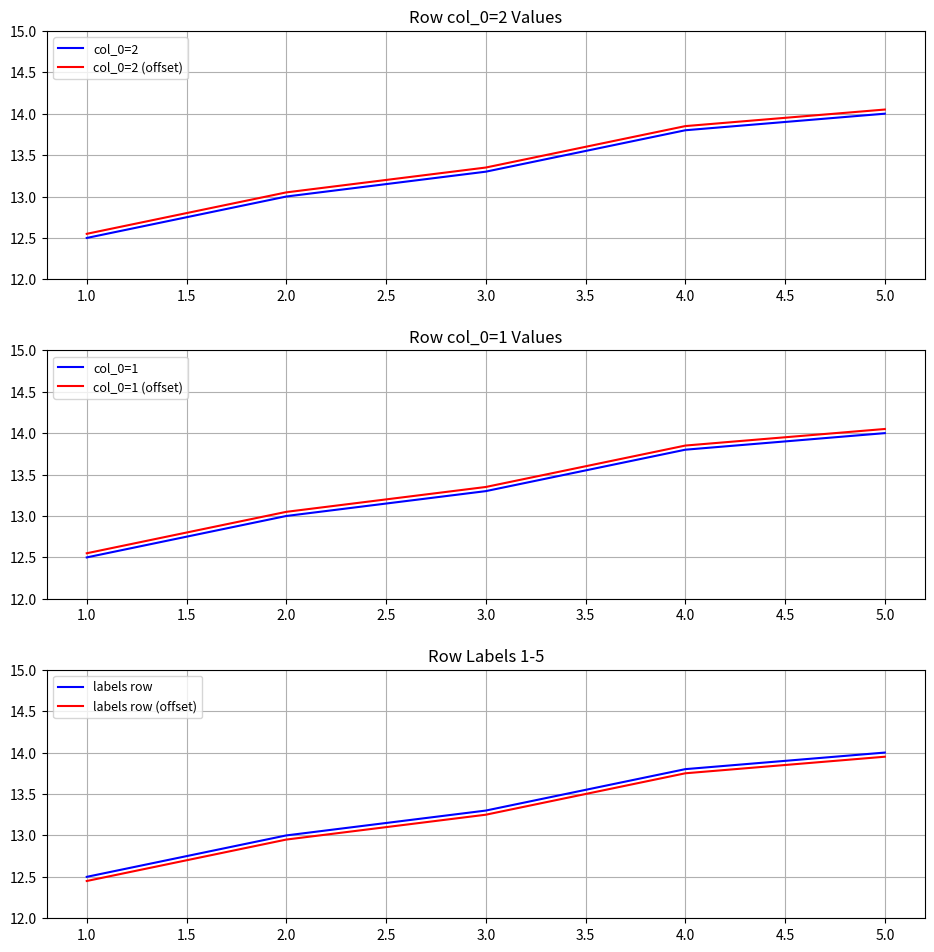

What is the value of the col_0=2 point at the 5th from the left?

14.0